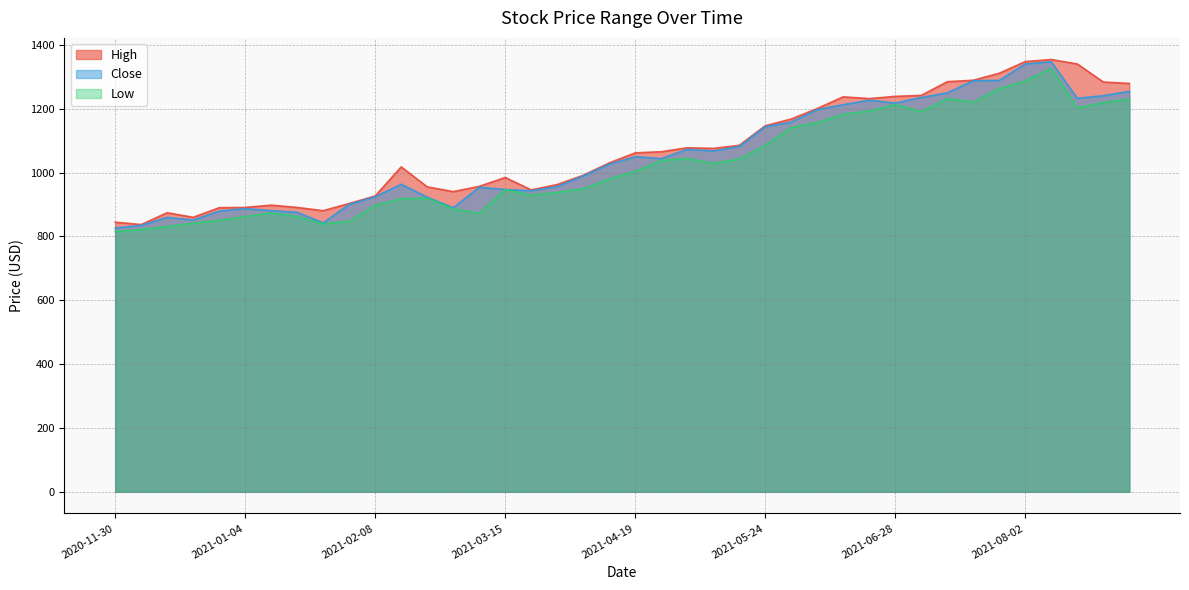

Which has a higher value, 2021-06-14 or 2021-01-25?

2021-06-14